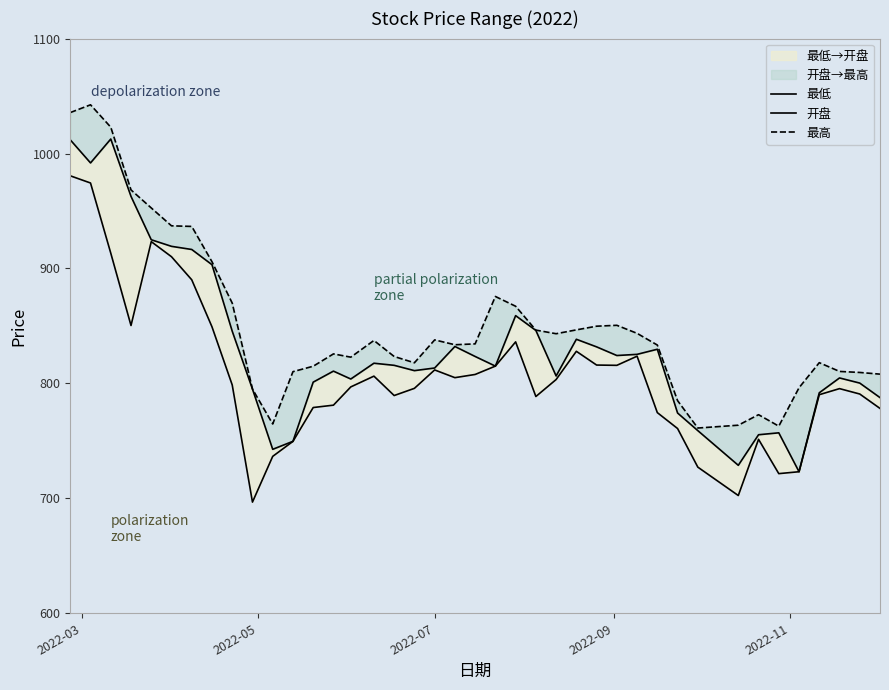

Reading left to right, list all the values displayed in this chart.

最低: 980.6	974.4	913.3	850.4	923.3	910.2	890.1	849.2	798.6	696.7	736.5	749.5	779.0	781.1	796.9	806.3	789.4	795.7	811.7	805.0	807.8	815.0	836.1	788.6	803.4	827.9	816.0	815.7	823.7	774.6	760.7	727.1	702.5	751.3	721.5	723.1	790.2	795.5	790.8	778.2
开盘: 1011.9	991.8	1012.6	962.7	925.0	919.2	916.5	903.3	845.4	795.1	742.6	749.6	801.1	810.7	803.8	817.5	815.7	811.1	813.4	832.1	823.4	815.0	859.0	846.1	806.5	838.4	831.8	824.2	825.3	829.7	774.2	758.9	728.7	755.3	757.0	723.1	791.8	804.7	800.3	787.6
最高: 1035.6	1042.4	1022.9	968.3	952.6	937.1	936.6	905.9	869.9	795.1	764.7	810.2	814.9	825.7	822.8	837.4	823.4	817.9	837.8	833.6	834.4	875.6	867.1	846.4	843.2	846.6	849.8	850.5	843.5	833.4	785.0	761.2	763.6	772.8	762.8	796.2	818.0	810.4	809.5	808.0